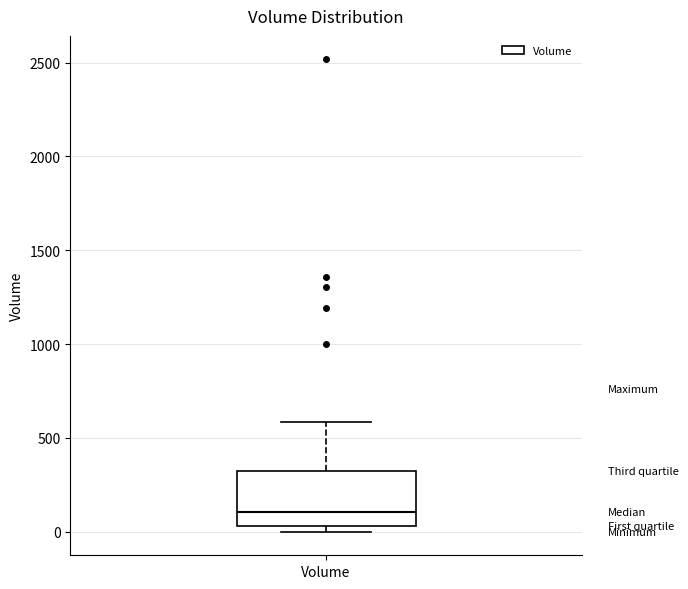

Read this box plot against the y-axis: the position of the median line, the range covered by the box, and the ends of both whiskers. The values are not printed on the chart, so give them approximately, as read against the axis.

median 100, box 50 to 300, whiskers 0 to 600